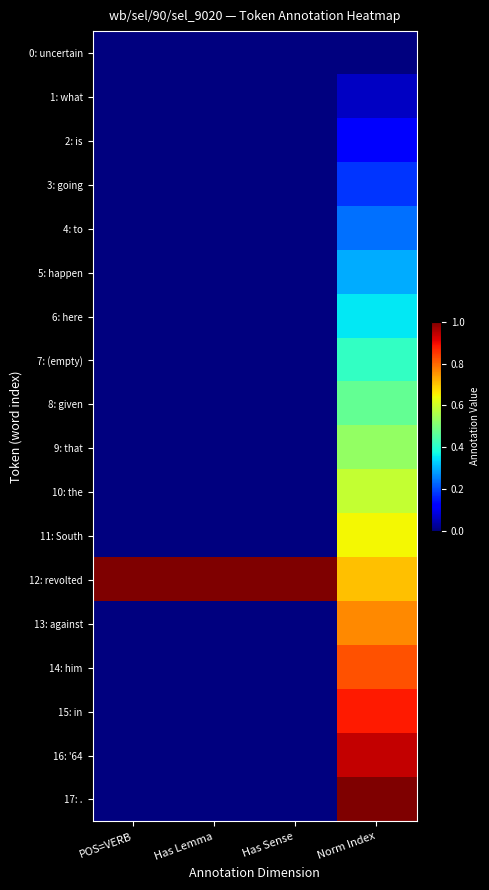

Which has a higher value, Has Lemma or POS=VERB?

Has Lemma